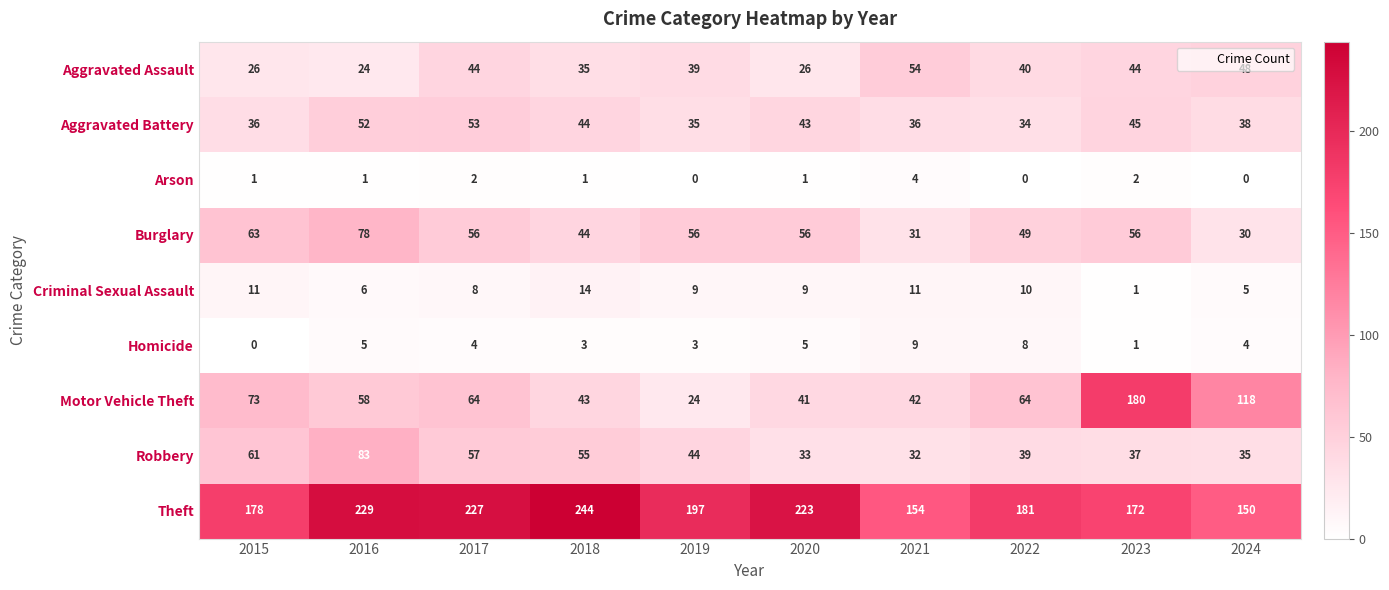

Which series changed the most between 2019 and 2022?

Motor Vehicle Theft